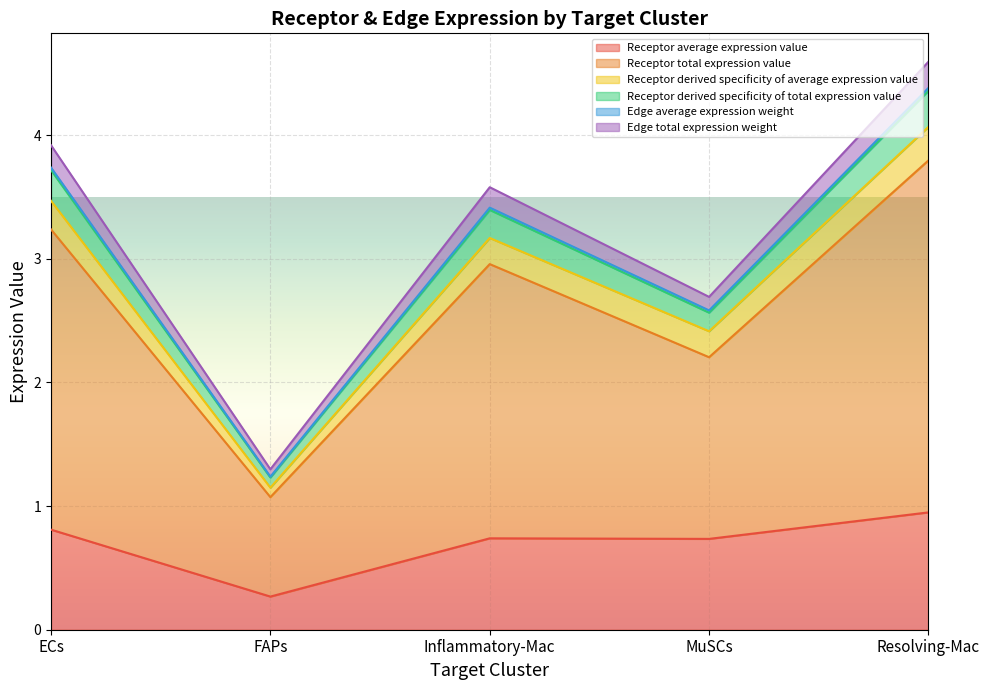

Which category has the lowest value in the Receptor average expression value series?

FAPs